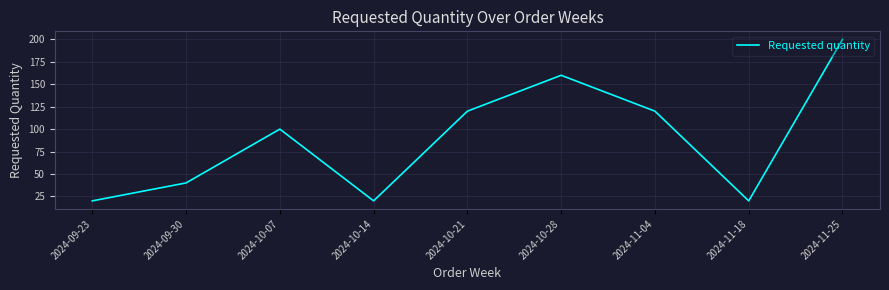

Which has a higher value, 2024-11-25 or 2024-09-30?

2024-11-25